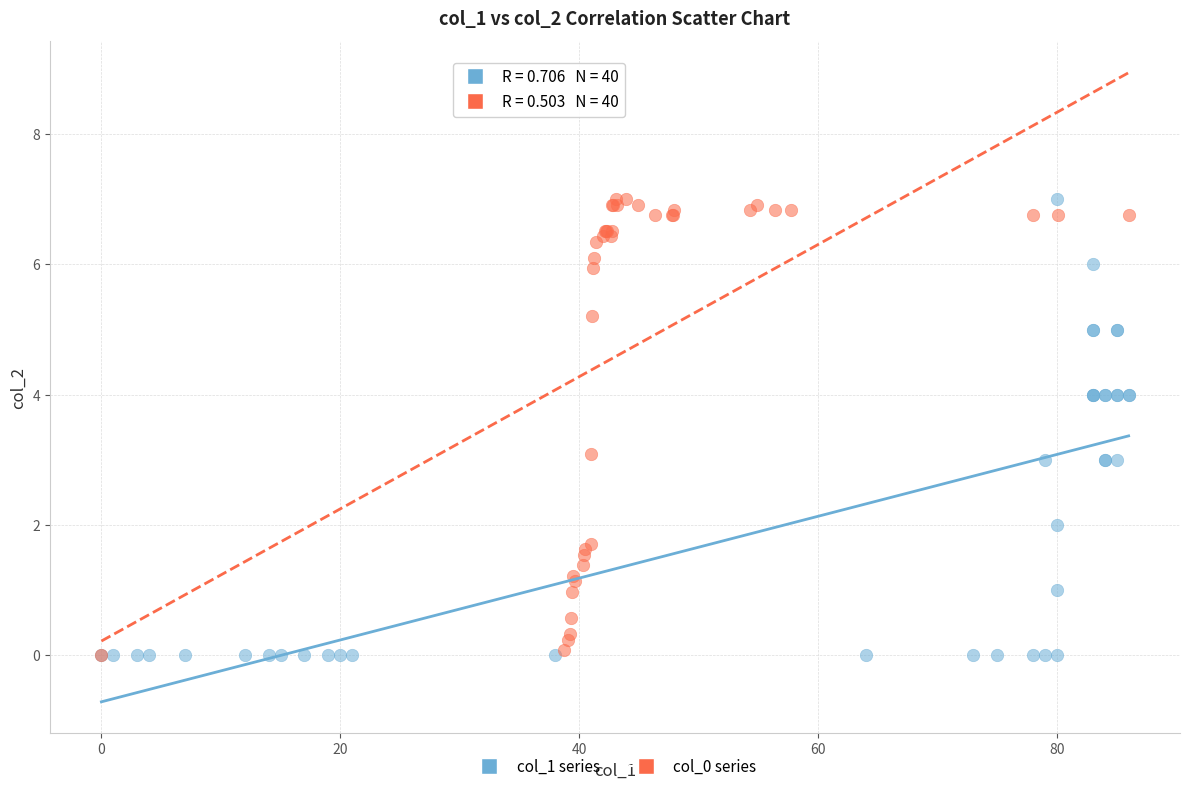

What are all the series names shown in the legend?

col_1 series, col_0 series